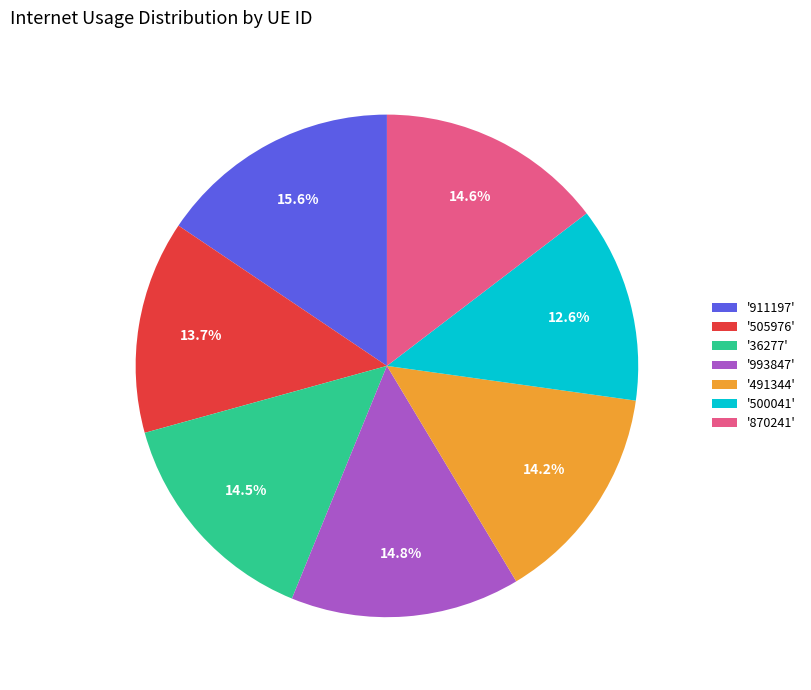

What is the largest slice in the pie chart?

'911197'